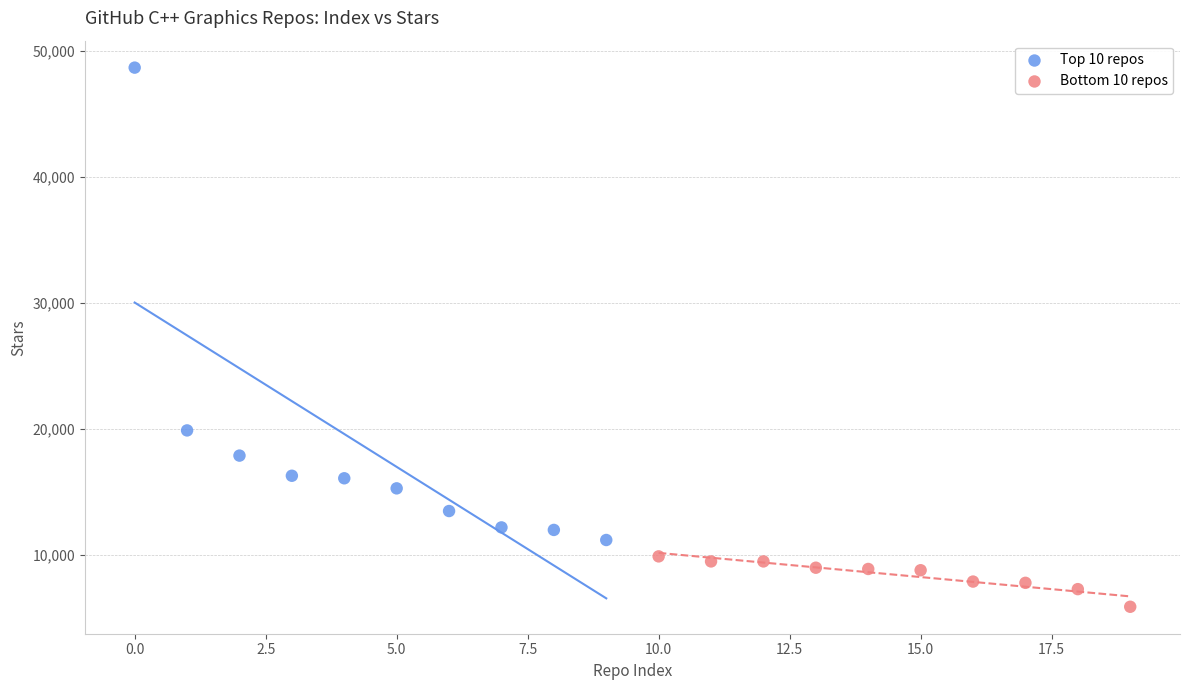

What are all the series names shown in the legend?

Top 10 repos, Bottom 10 repos